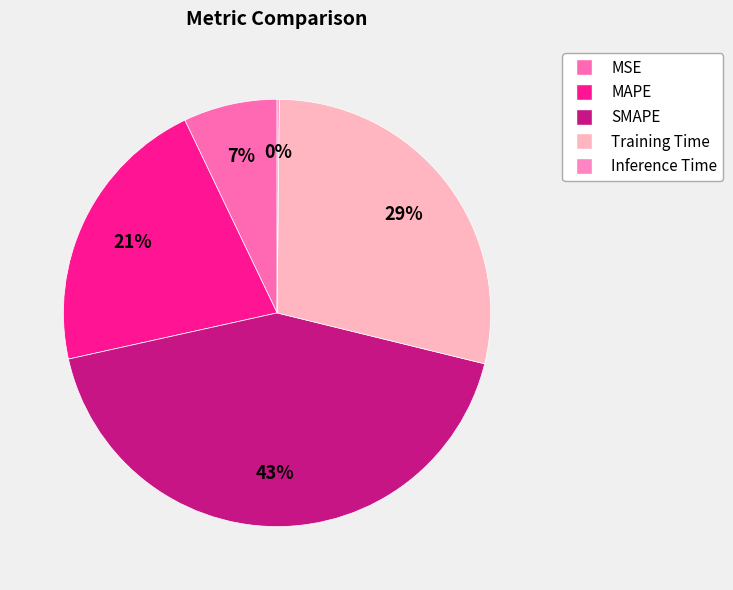

Is Training Time the majority of the pie?

No